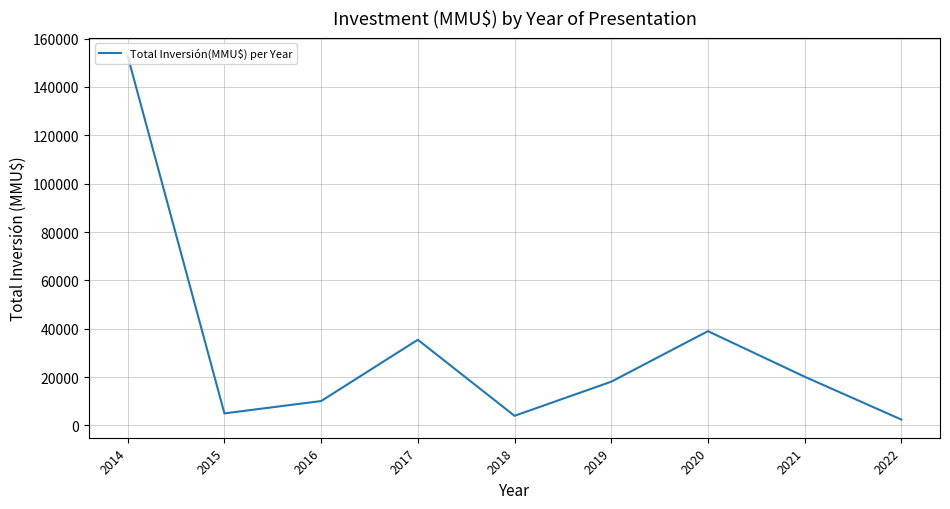

Approximately how many times larger is the value at 2022 compared to 2017?

0.1